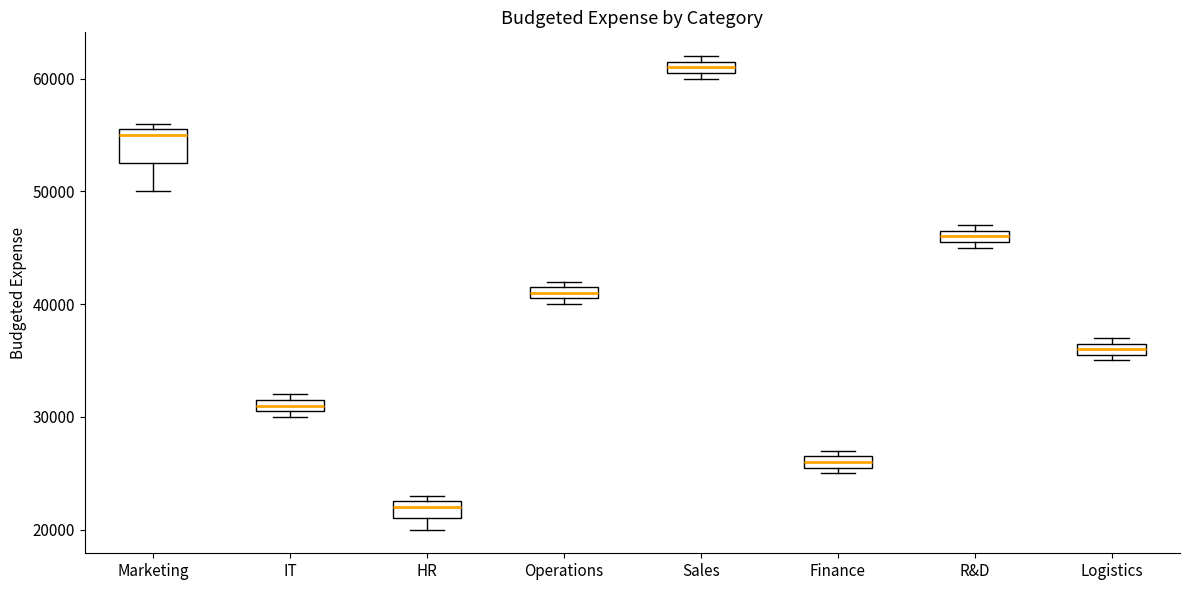

Which box is the tallest, from its lower edge to its upper edge?

Marketing